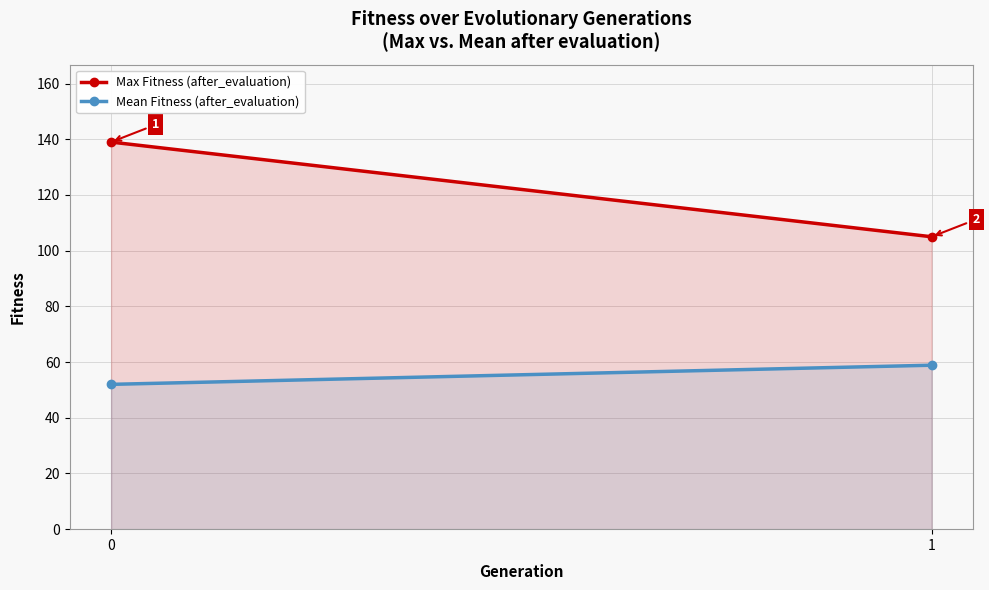

What is the total value across all series at 0?

191.0